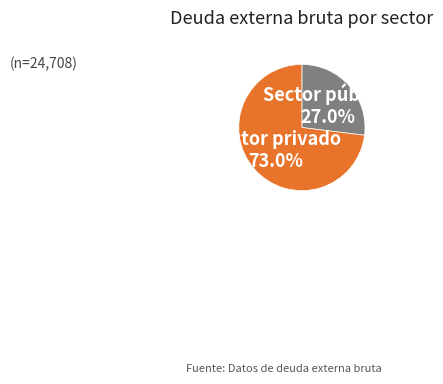

Is there a majority slice in this chart?

Yes